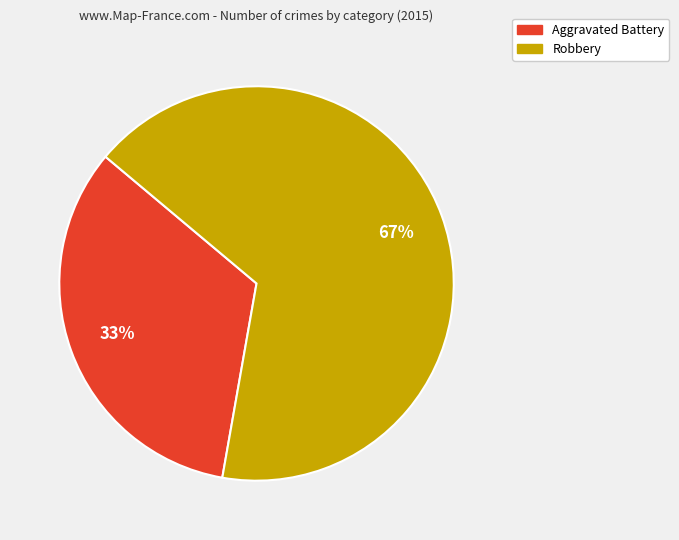

To the nearest percent, what is the average slice percentage?

50%